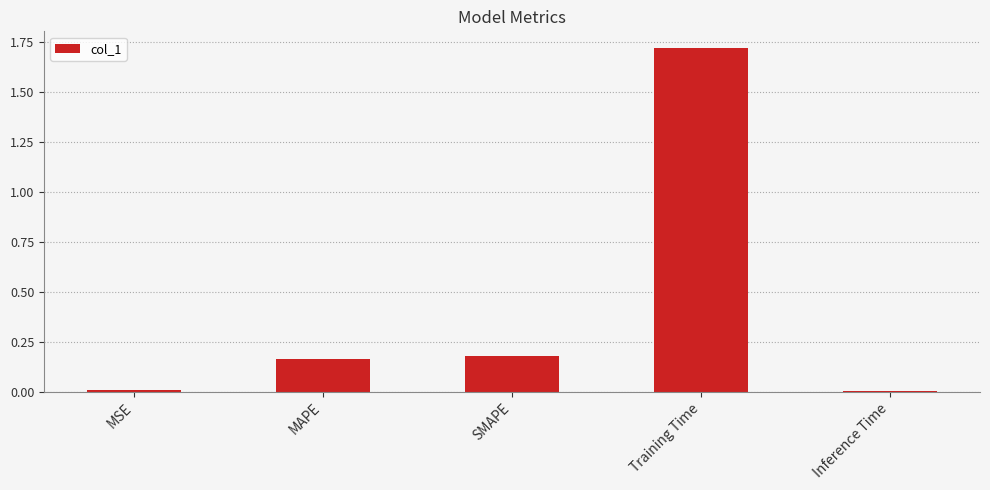

Which has a higher value, Inference Time or Training Time?

Training Time